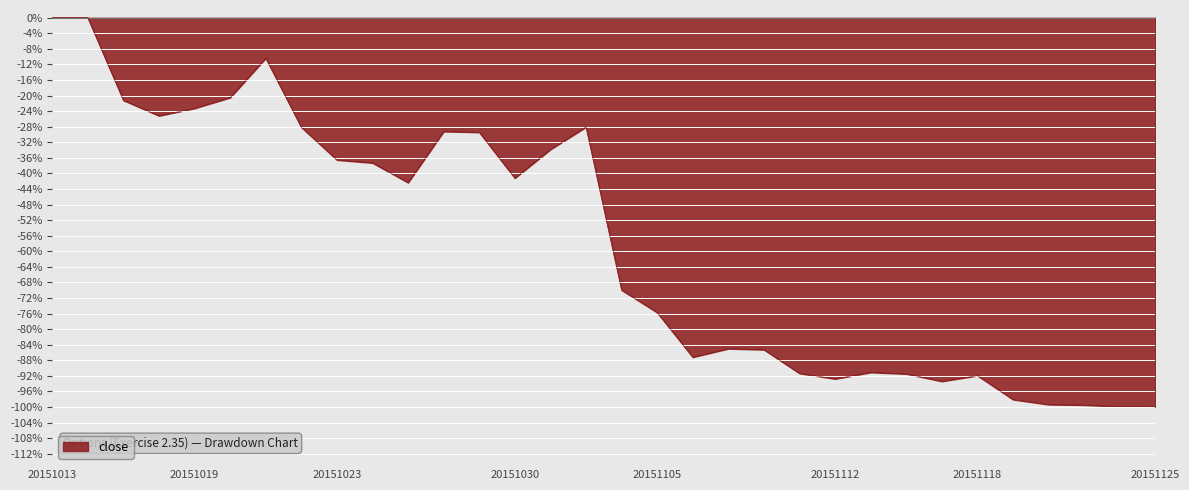

What is the difference between the maximum and minimum values?

99.9